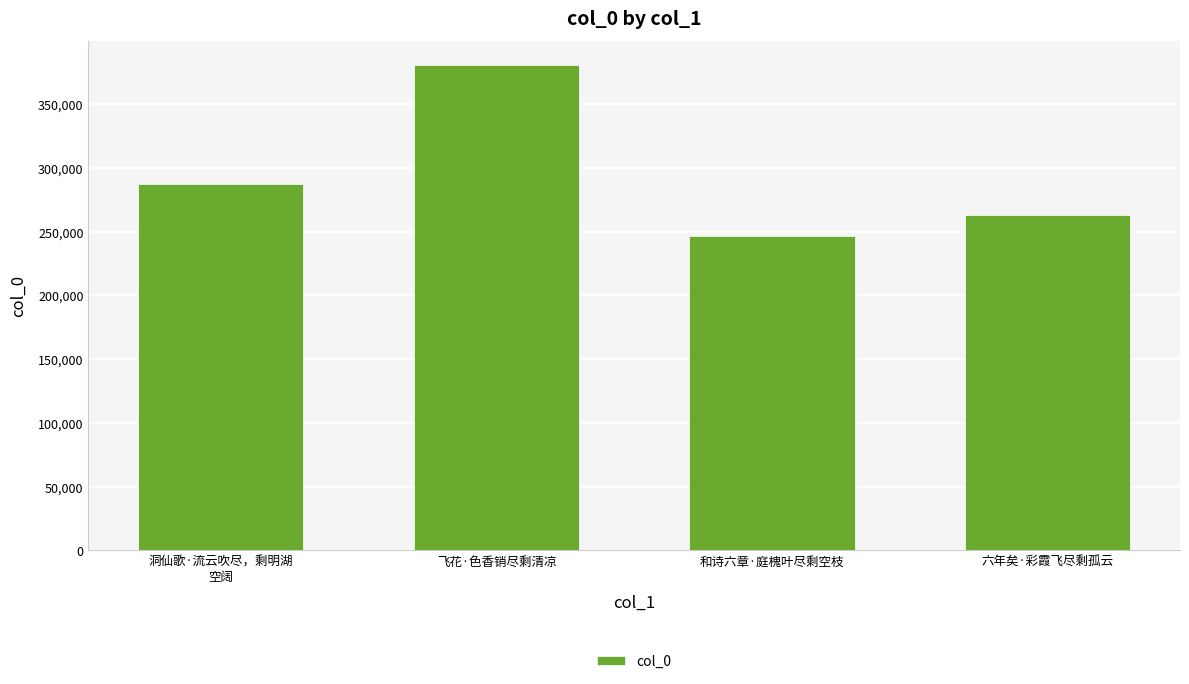

What is the value of the 1st bar from the left?

287580